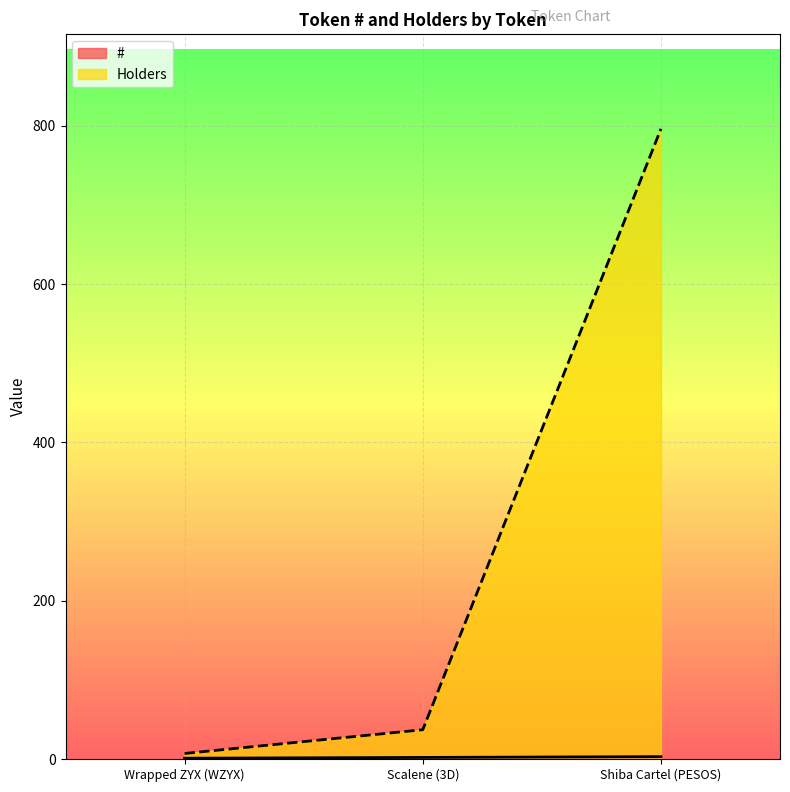

The value of Holders at Shiba Cartel (PESOS) is 796. True or false?

True